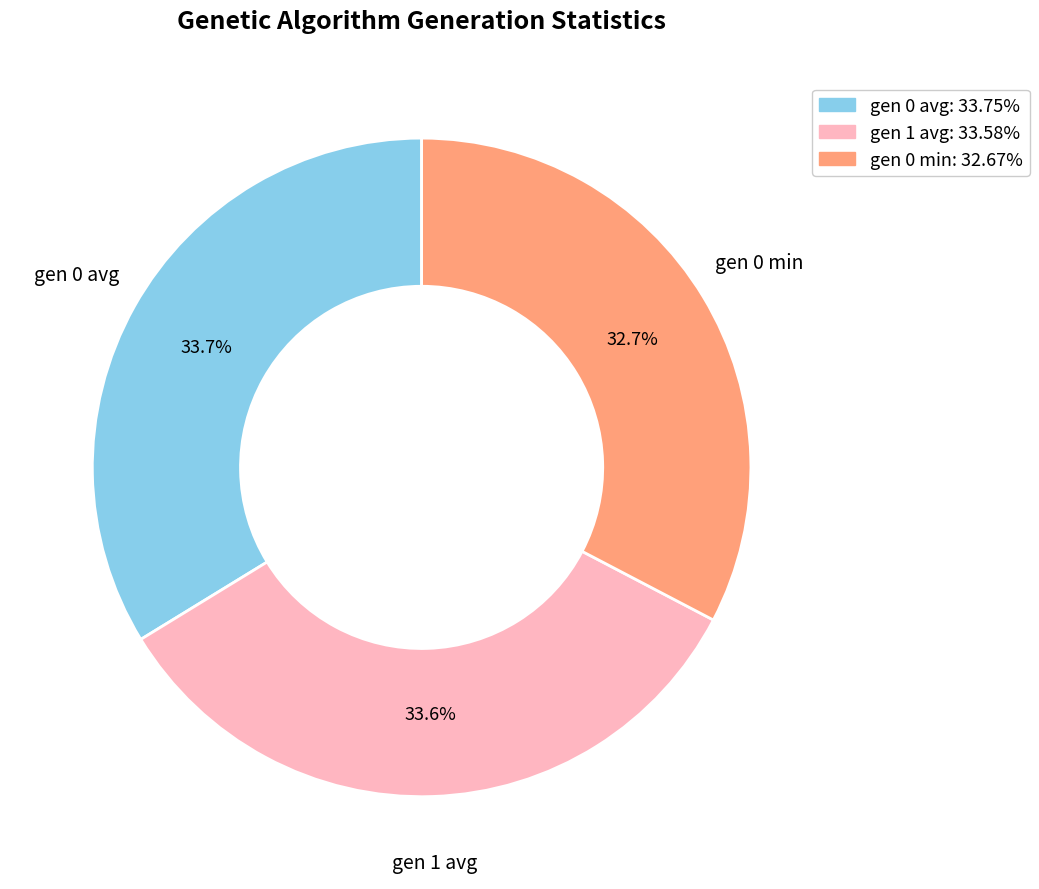

To the nearest percent, what is the difference between the largest and smallest slice percentages?

1%